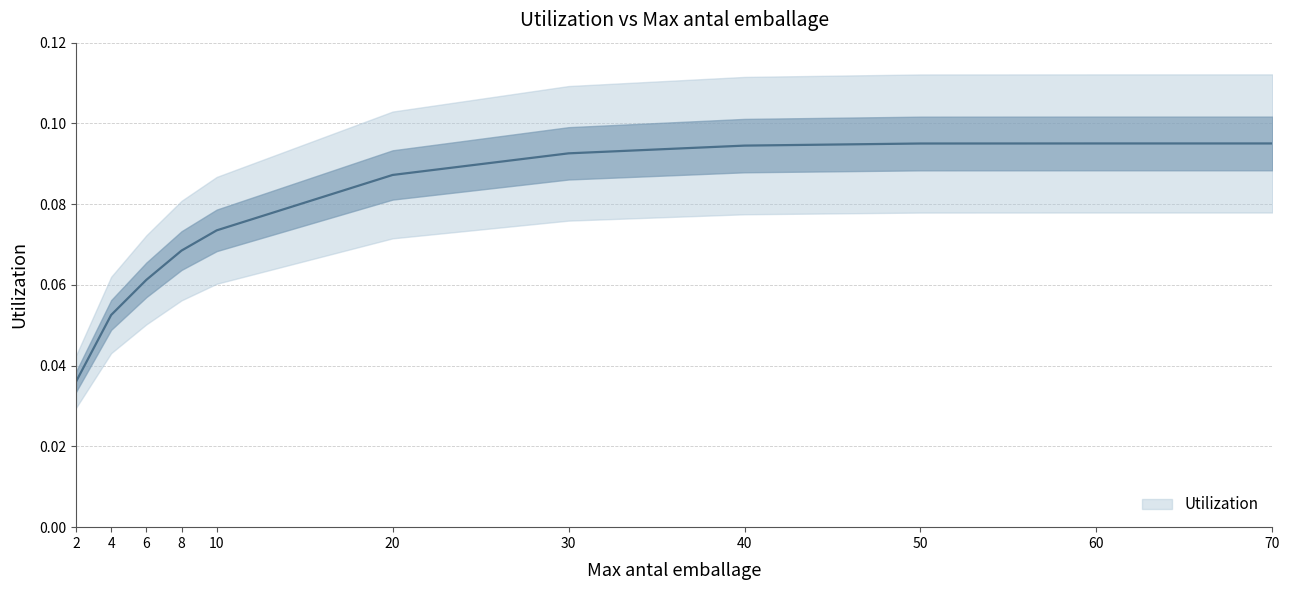

List the labels in order of value, largest first.

60, 70, 50, 40, 30, 20, 10, 8, 6, 4, 2